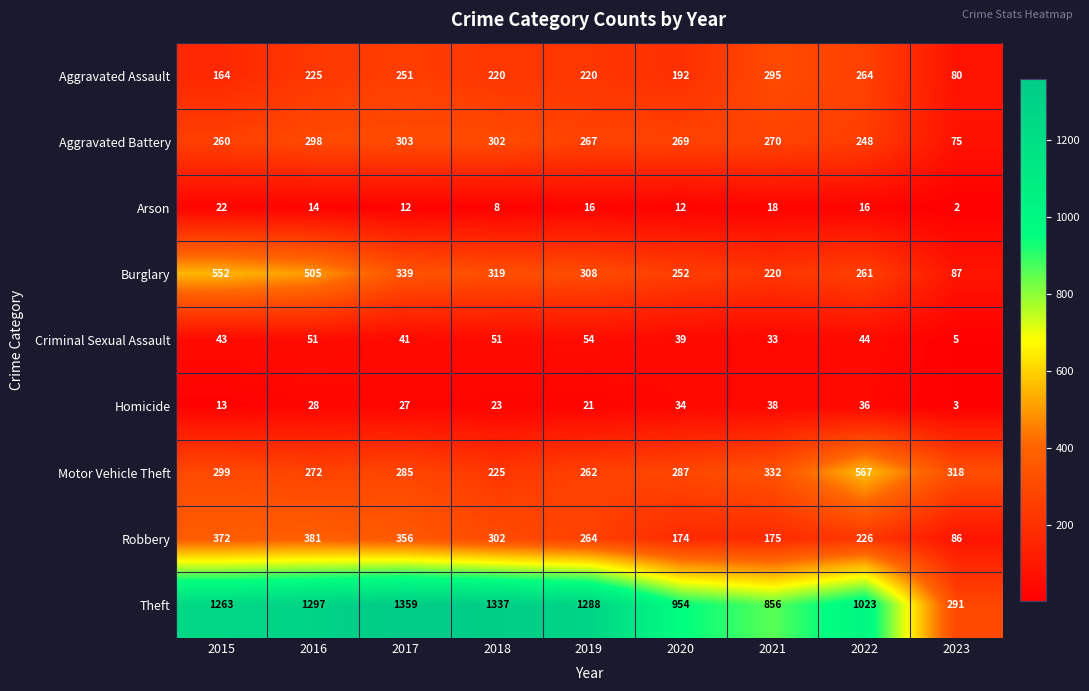

At which category does the chart reach its minimum across all series?

2023